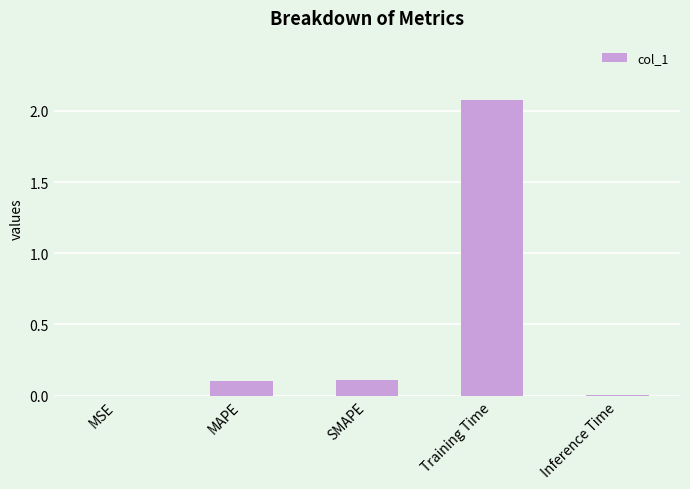

True or false: the data shows 3.6 at Training Time.

False